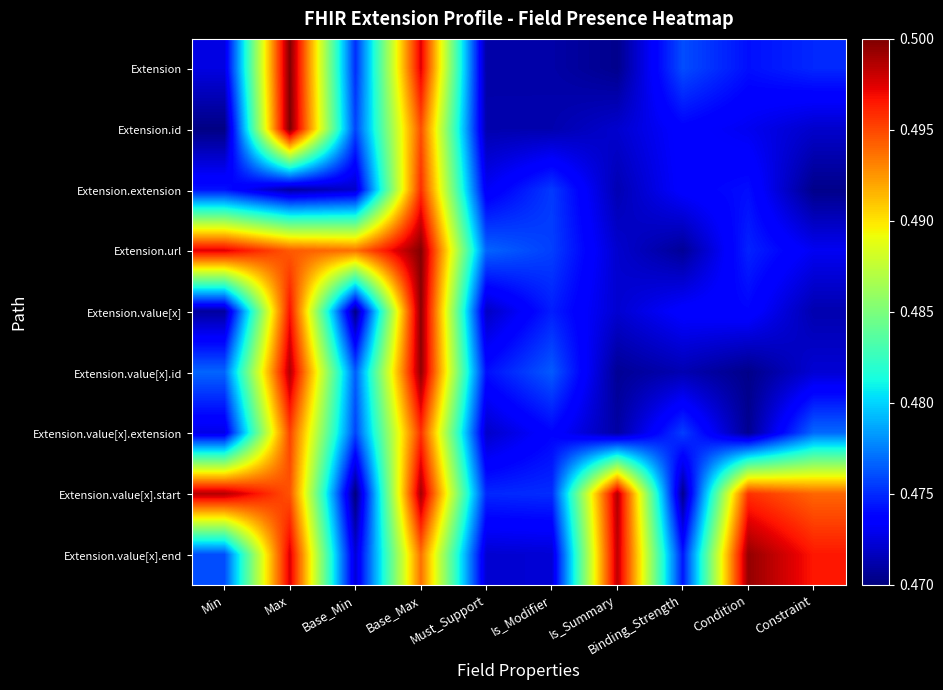

Rank the series by their maximum value, from highest to lowest.

Extension.id, Extension, Extension.url, Extension.value[x], Extension.value[x].id, Extension.value[x].end, Extension.value[x].start, Extension.extension, Extension.value[x].extension